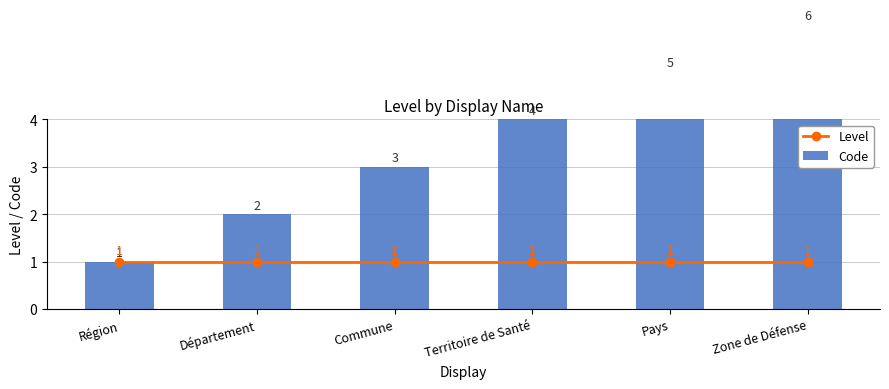

At which category is the sum across all series the highest?

Zone de Défense